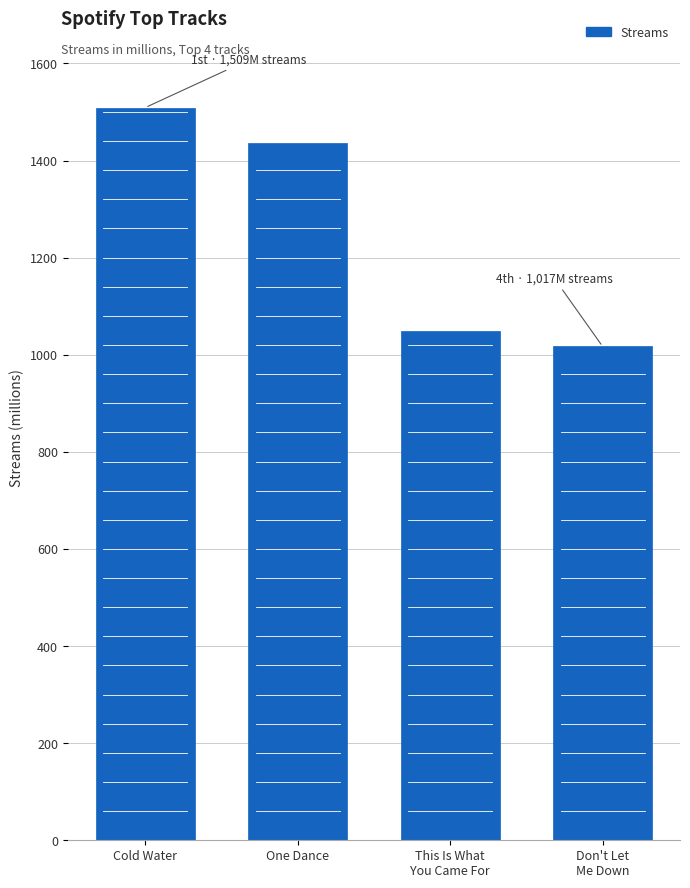

Reading left to right, extract all data points from this chart.

Cold Water=1509	One Dance=1437	This Is What
You Came For=1048	Don't Let
Me Down=1017